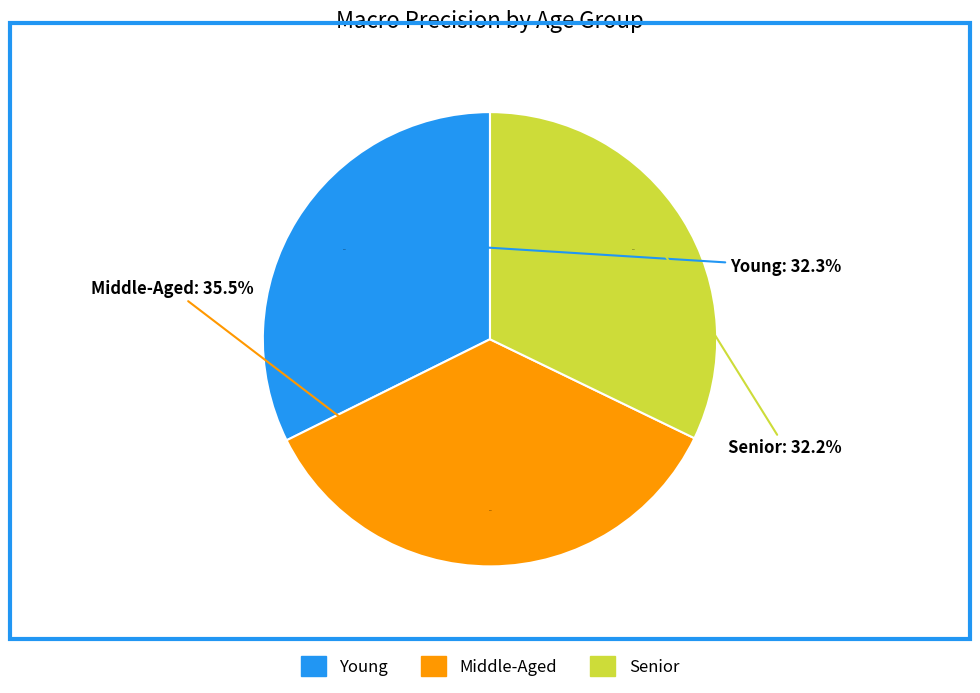

Does Young account for over 50% of the chart?

No